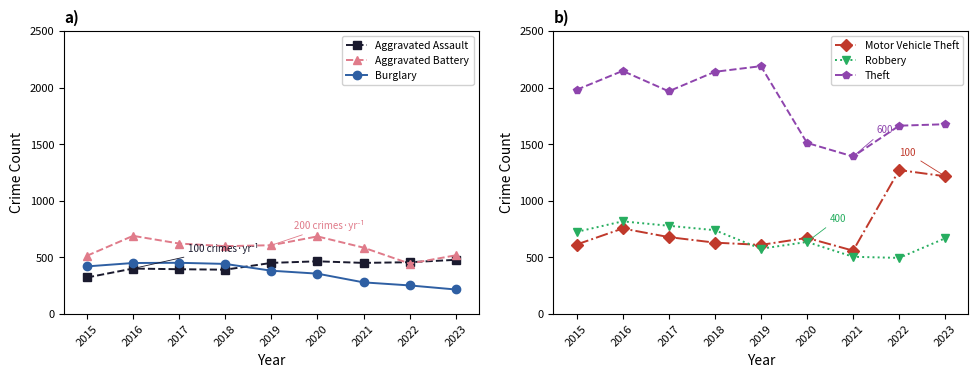

What is the sum of all Aggravated Assault values?

3820